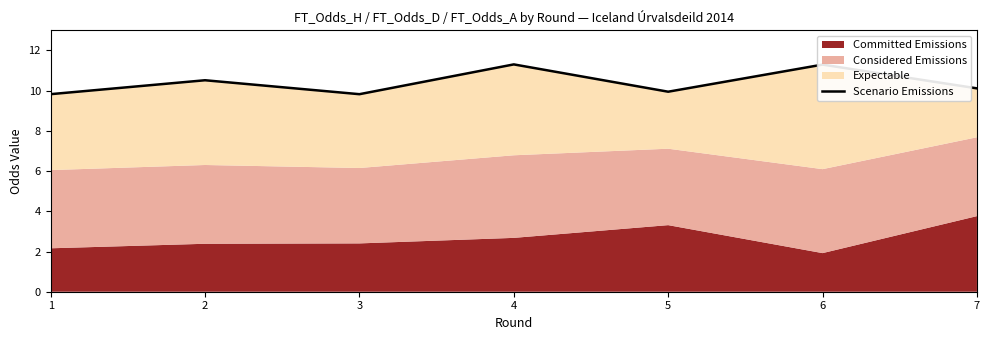

The chart shows a value of 10.1 at 7. True or false?

True